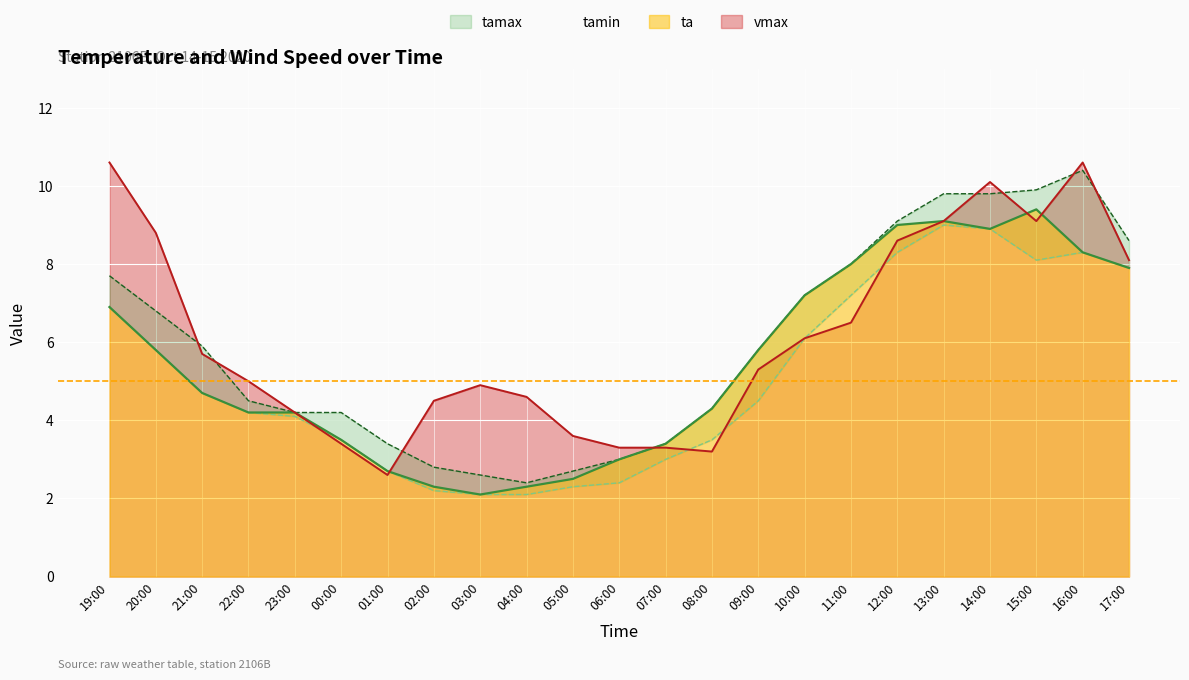

How many series are shown in this chart?

4